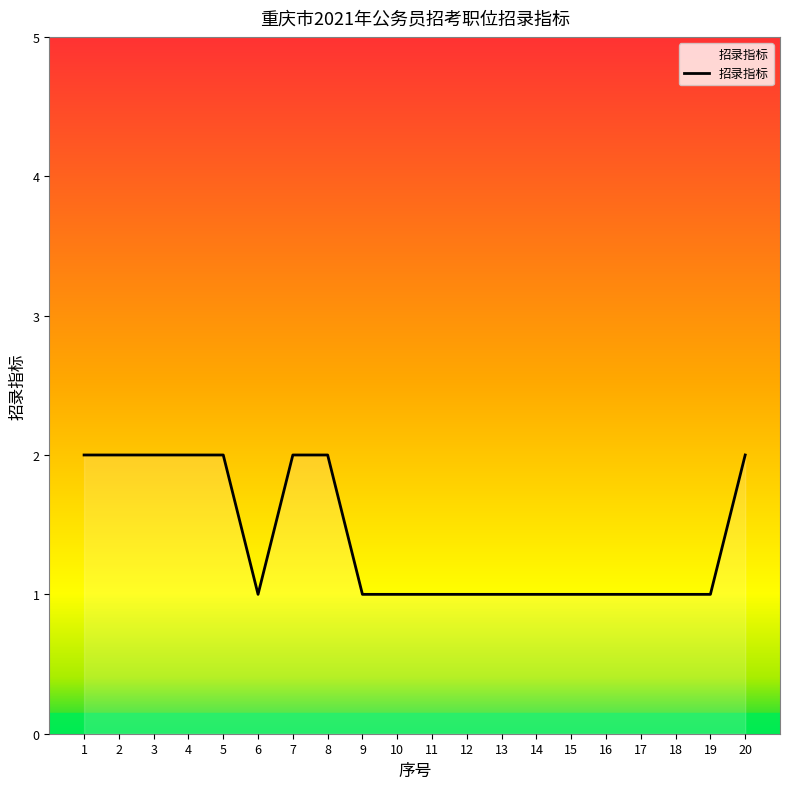

What is the sum of all values?

28